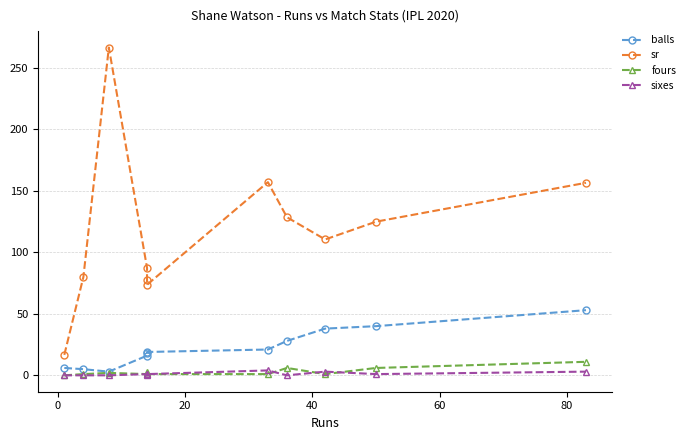

True or false: sr has more than 1 points higher than both neighbors.

True